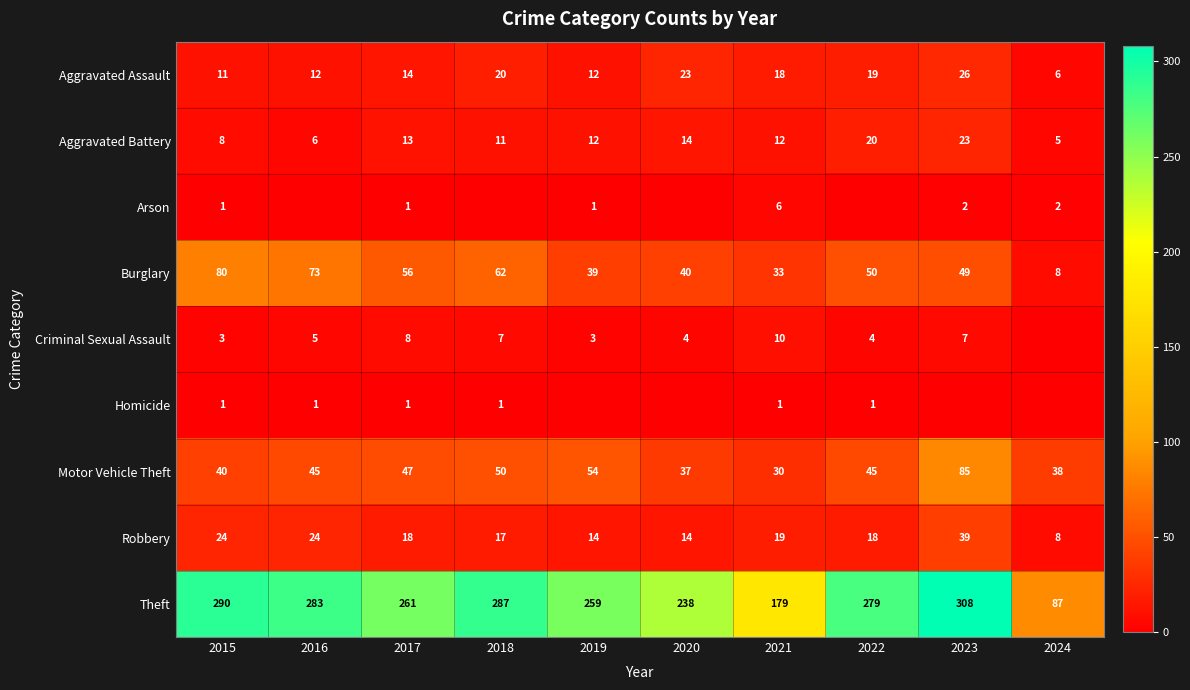

At which label does Aggravated Assault reach its peak?

2023